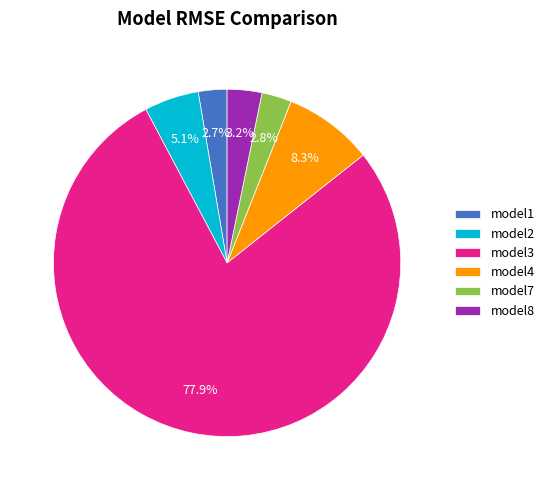

Does model8 account for over 50% of the chart?

No